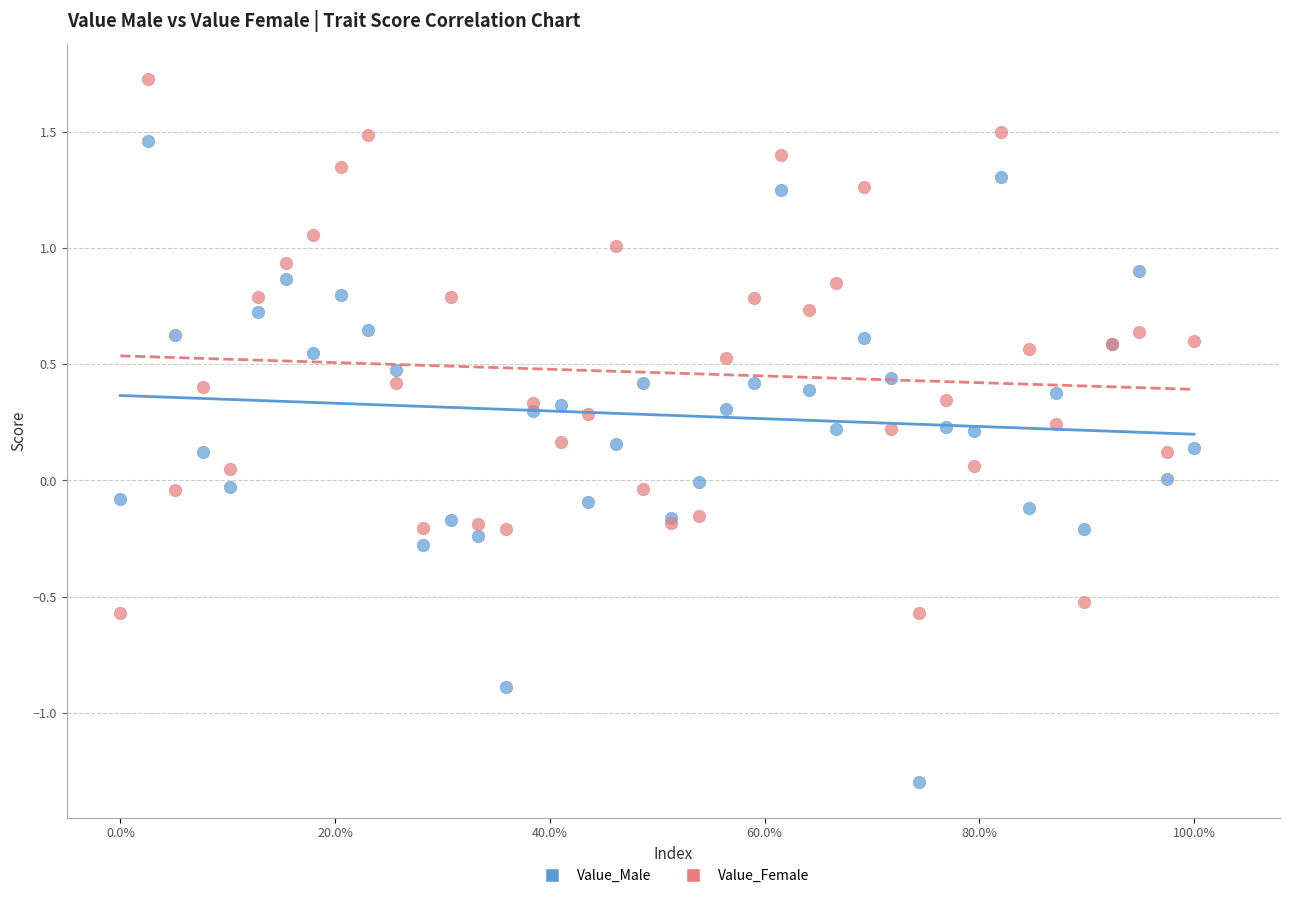

Which series contains the highest Y value?

Value_Female